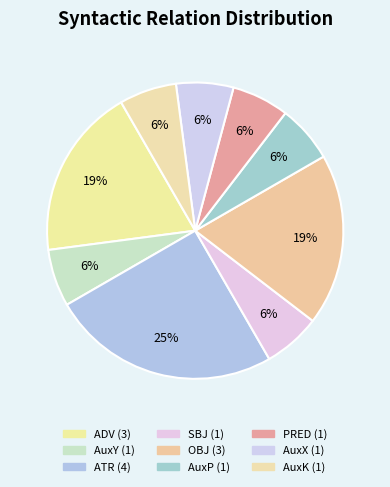

How many slices are in this pie chart?

9